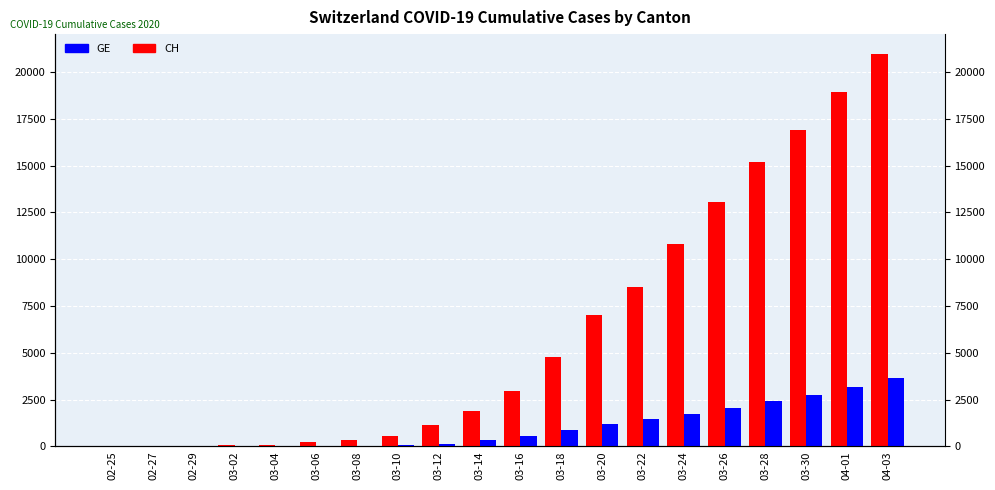

Reading left to right, what are all the values shown in this chart?

CH: 02-25=0	02-27=8	02-29=30	03-02=50	03-04=97	03-06=219	03-08=327	03-10=569	03-12=1124	03-14=1866	03-16=2954	03-18=4801	03-20=7014	03-22=8498	03-24=10838	03-26=13064	03-28=15207	03-30=16928	04-01=18915	04-03=20978
GE: 02-25=0	02-27=1	02-29=9	03-02=11	03-04=16	03-06=30	03-08=45	03-10=79	03-12=154	03-14=347	03-16=551	03-18=857	03-20=1204	03-22=1445	03-24=1717	03-26=2057	03-28=2419	03-30=2743	04-01=3160	04-03=3650